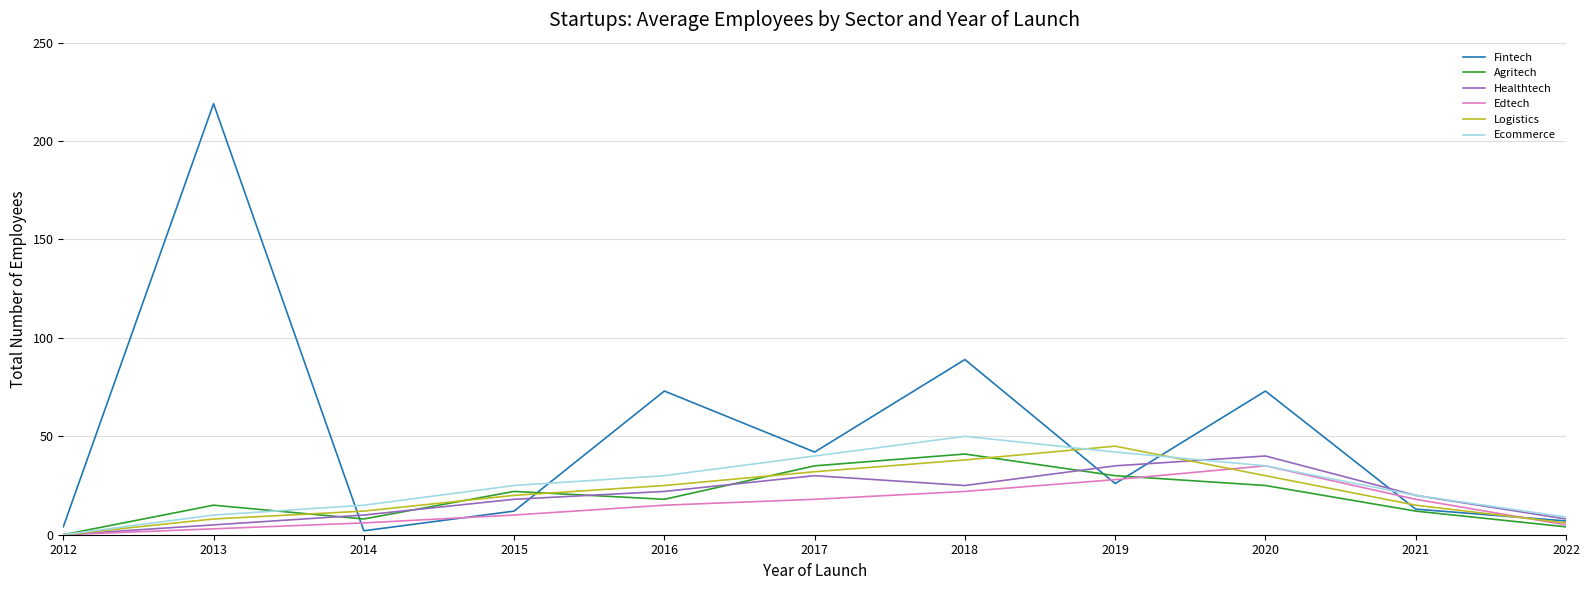

Reading right to left, extract all data points from this chart.

Fintech: 7	13	73	26	89	42	73	12	2	219	4
Agritech: 4	12	25	30	41	35	18	22	8	15	0
Healthtech: 8	20	40	35	25	30	22	18	10	5	0
Edtech: 5	18	35	28	22	18	15	10	6	3	0
Logistics: 6	15	30	45	38	32	25	20	12	8	0
Ecommerce: 9	20	35	42	50	40	30	25	15	10	0